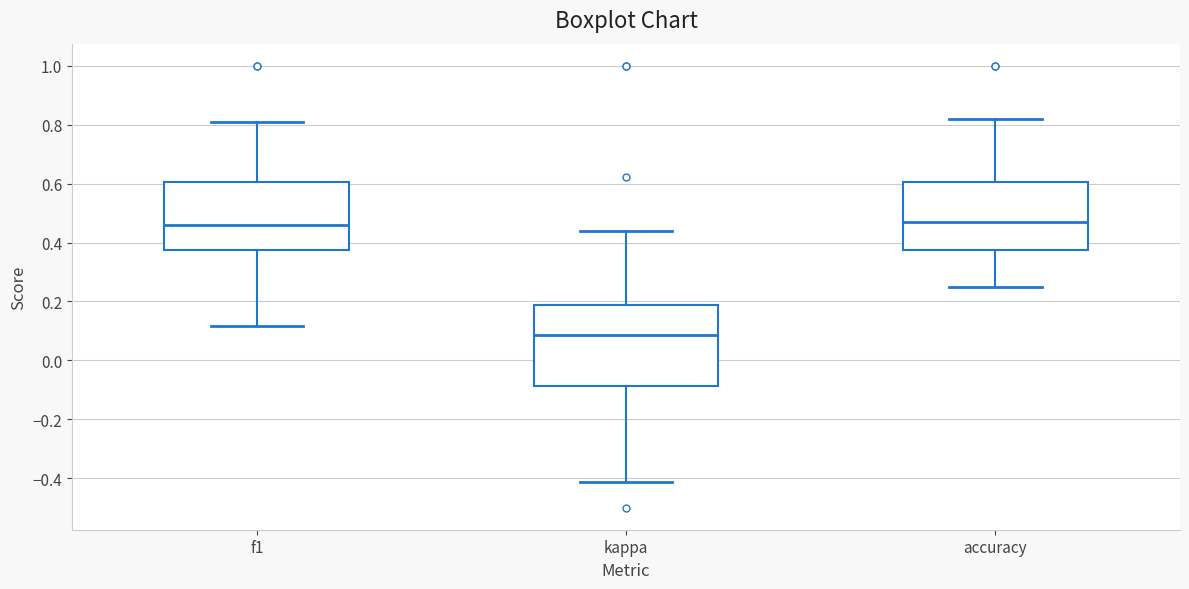

Reading left to right, transcribe this box plot: for each box, give where its median line is, the range the box spans, and where its two whiskers end, as read against the y-axis. The values are not printed on the chart, so give them approximately, as read against the axis.

f1: median 0.46, box 0.38 to 0.60, whiskers 0.12 to 0.80
kappa: median 0.08, box -0.08 to 0.18, whiskers -0.42 to 0.44
accuracy: median 0.48, box 0.38 to 0.60, whiskers 0.26 to 0.82